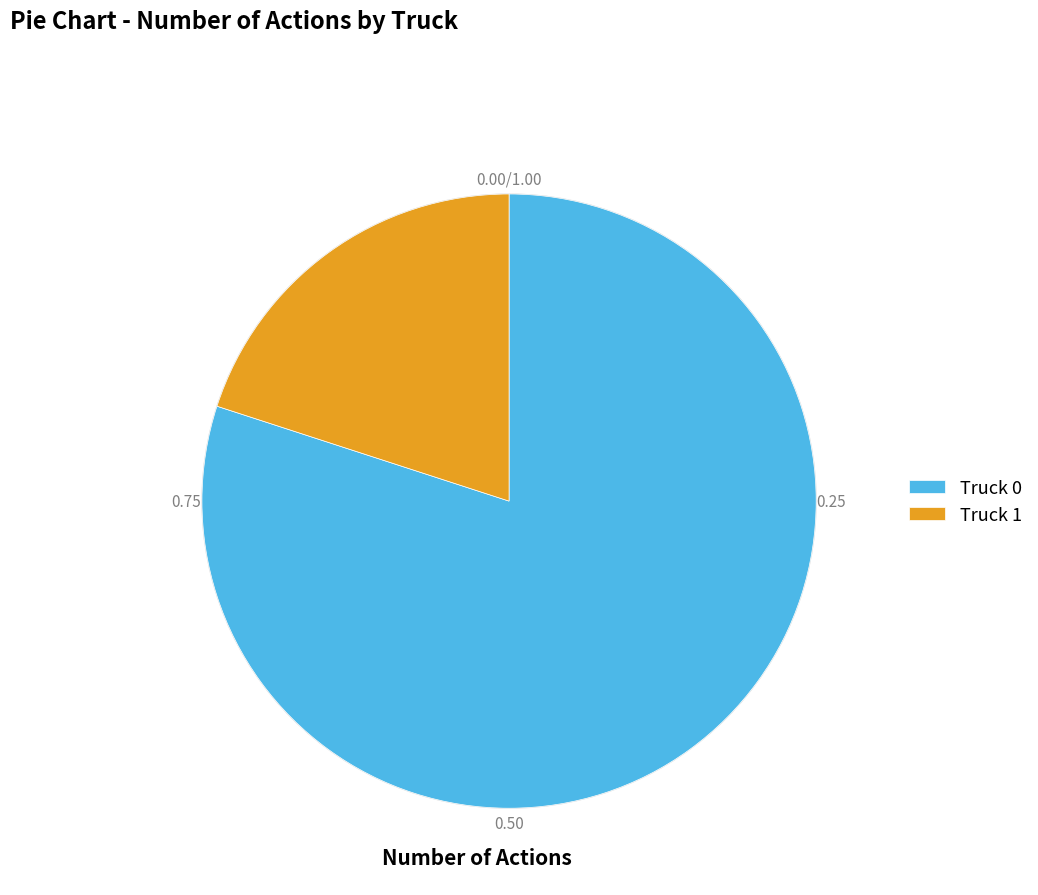

Is there a majority slice in this chart?

Yes